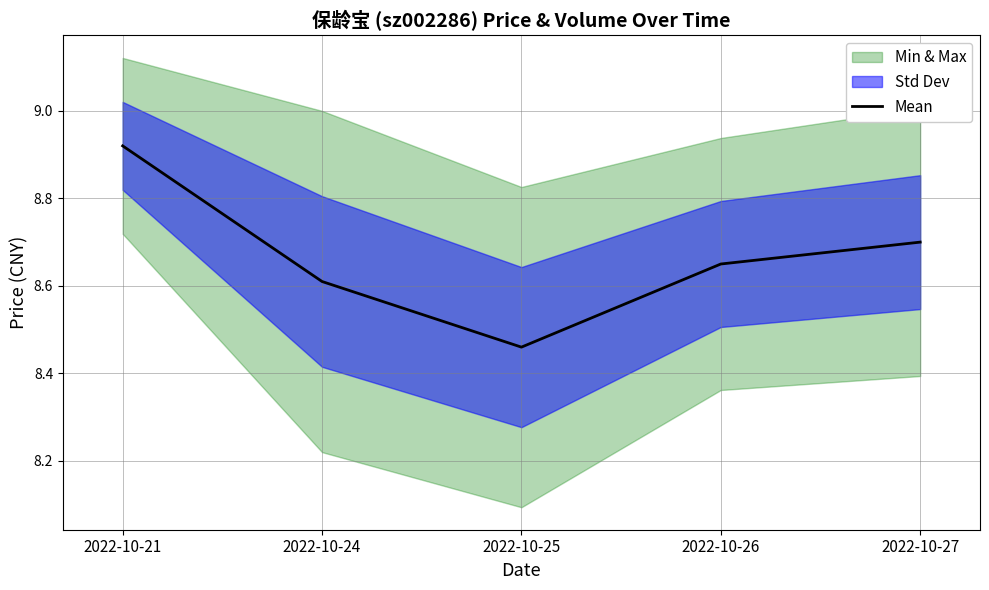

Is it true that the value at 2022-10-27 is 5.8?

False